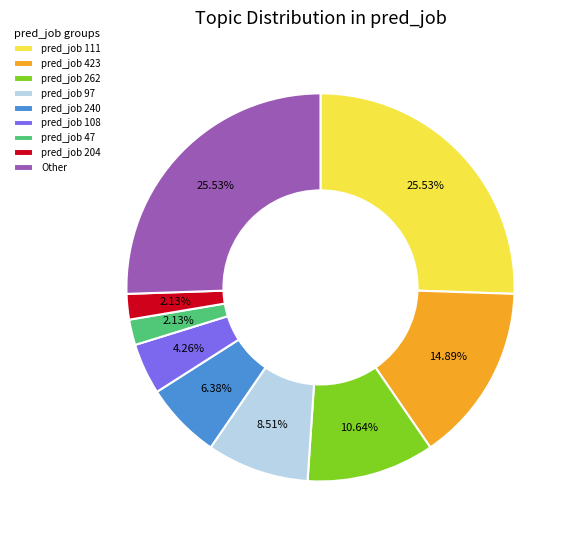

Approximately how many times larger is the value at pred_job 111 compared to pred_job 262?

2.4